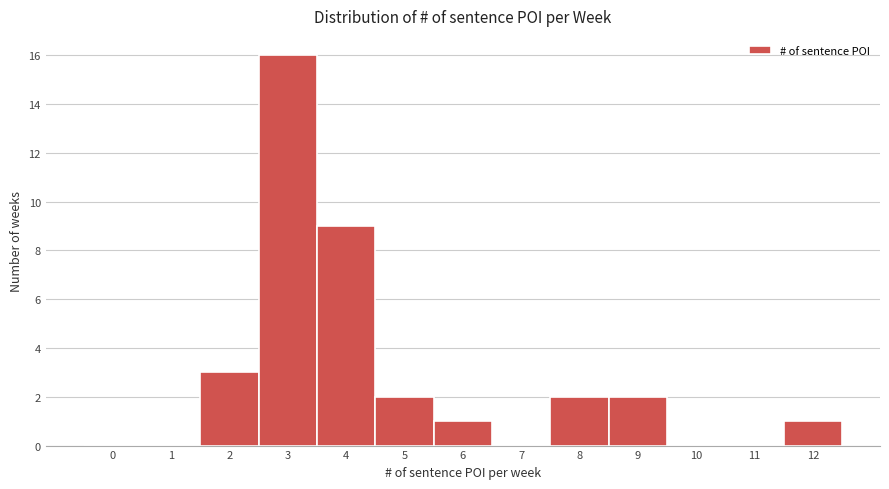

Over which range of the x-axis is the bar tallest?

2.5 to 3.5